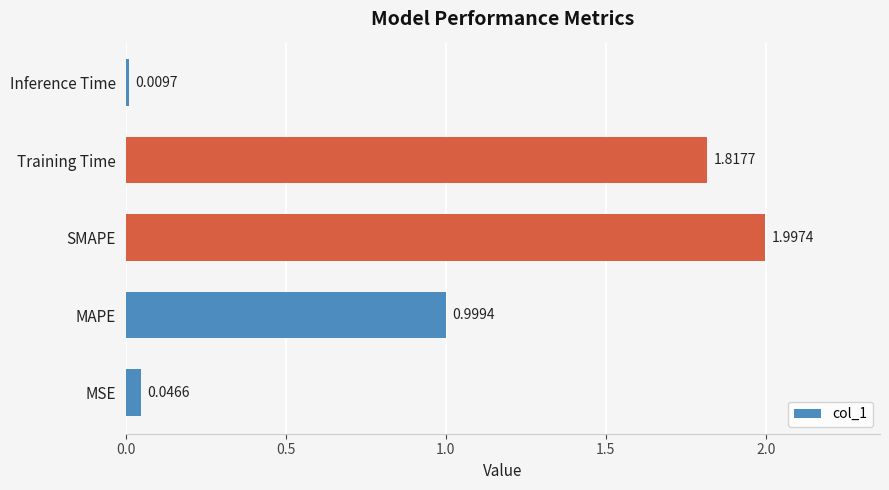

Rank the categories by value from highest to lowest.

SMAPE, Training Time, MAPE, MSE, Inference Time